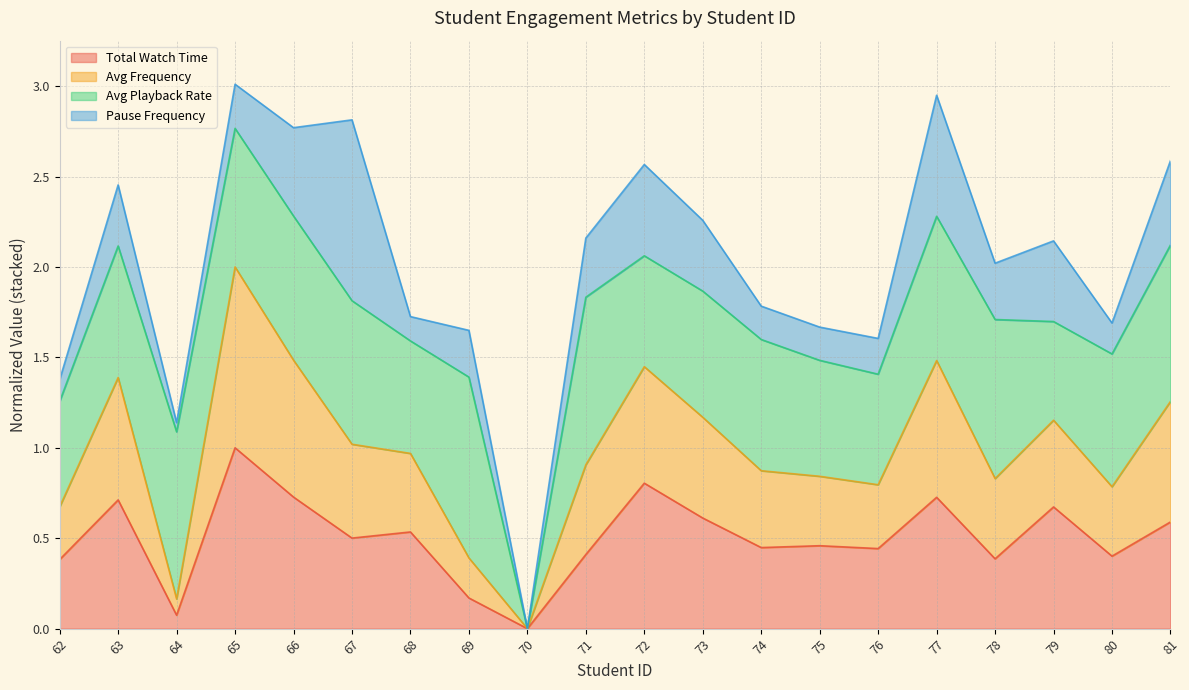

Is it true that avg_freq equals 0.7 at 70?

False